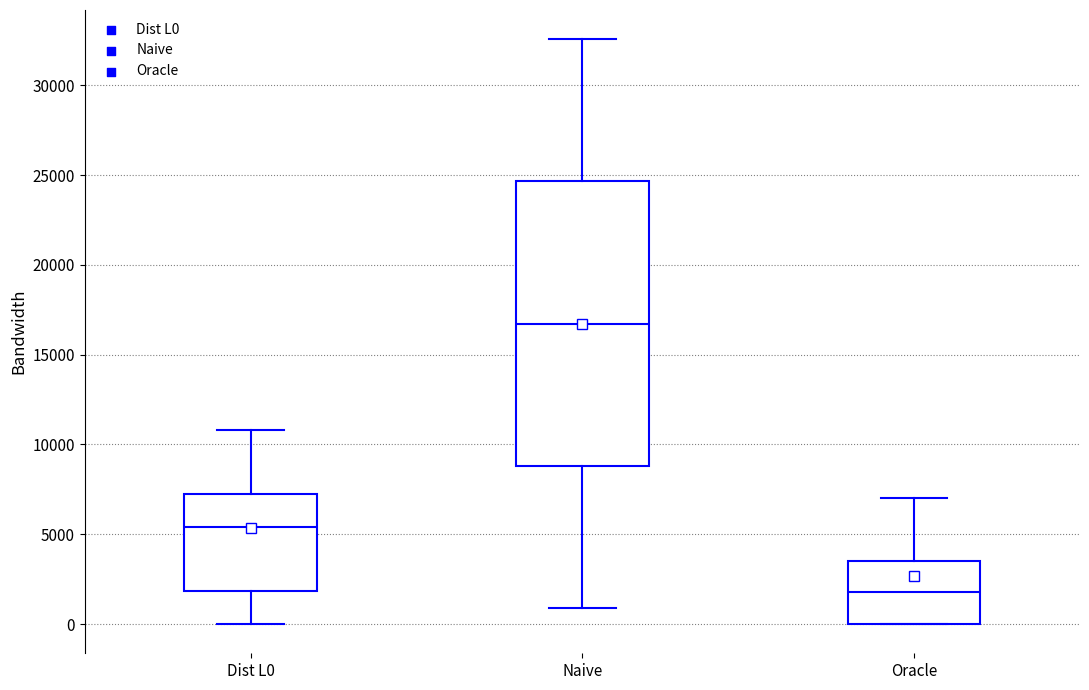

Which box is the tallest, from its lower edge to its upper edge?

Naive